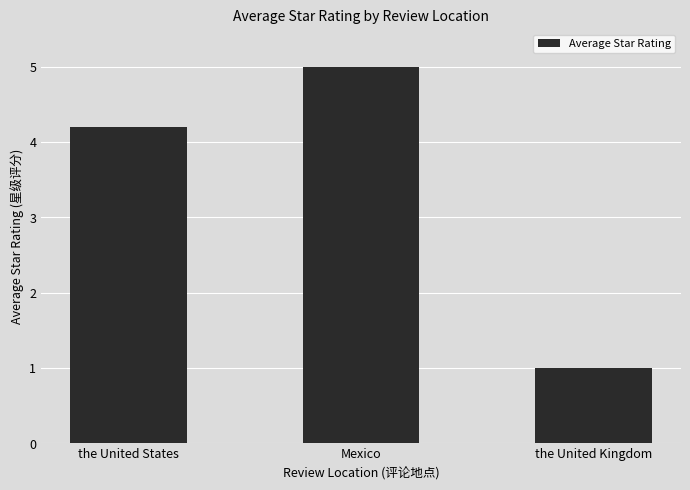

What is the minimum value shown in the chart?

1.0